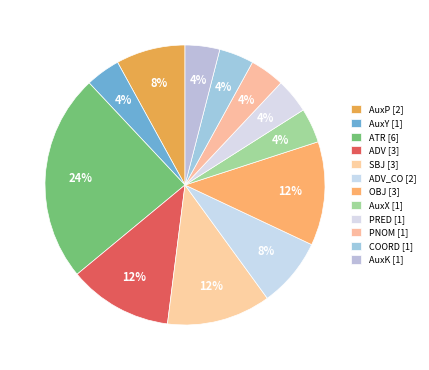

How many slices are in this pie chart?

12